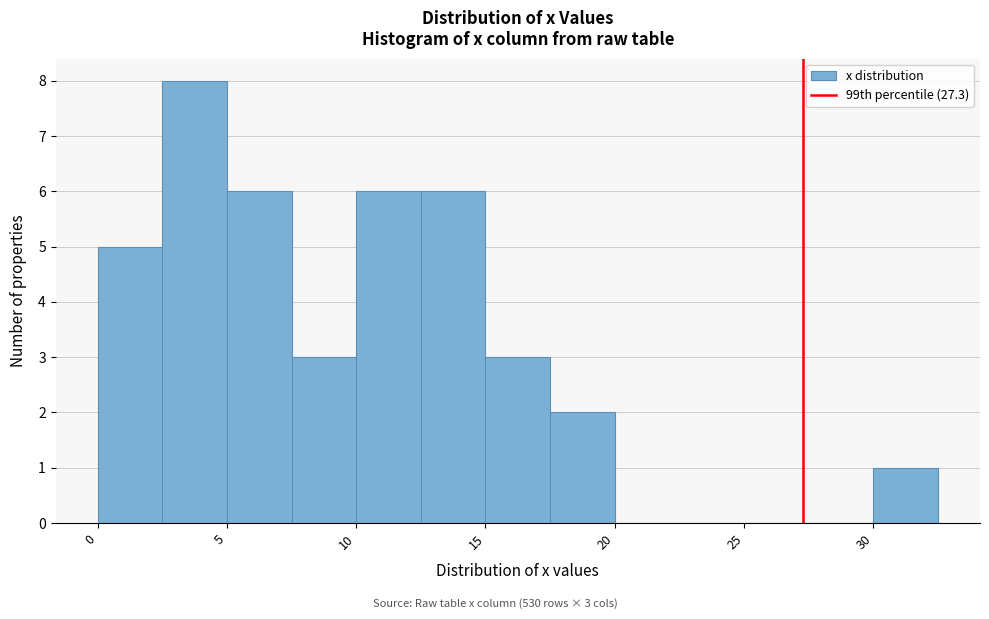

Which range on the x-axis has the tallest bar?

2.5 to 5.0